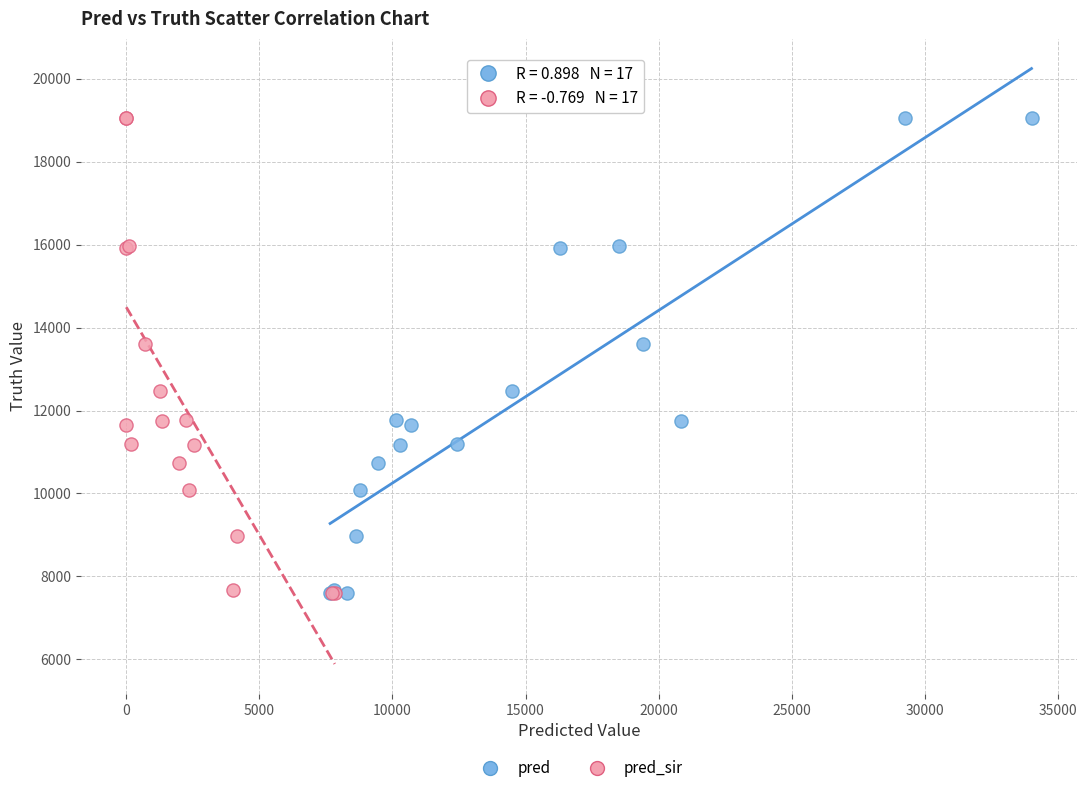

What are all the series names shown in the legend?

pred, pred_sir